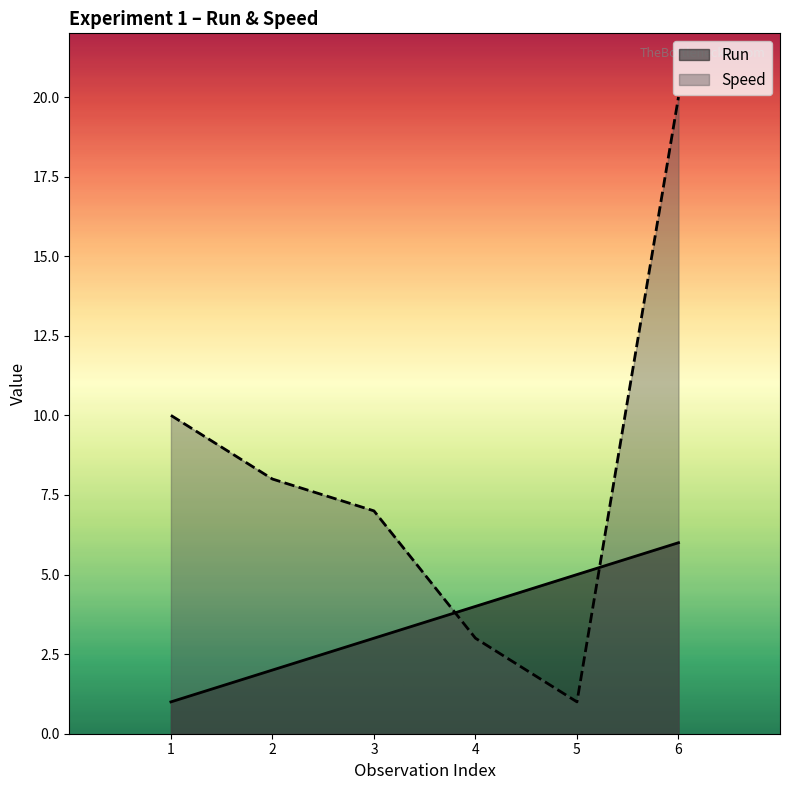

At how many categories does at least one series exceed 5?

4